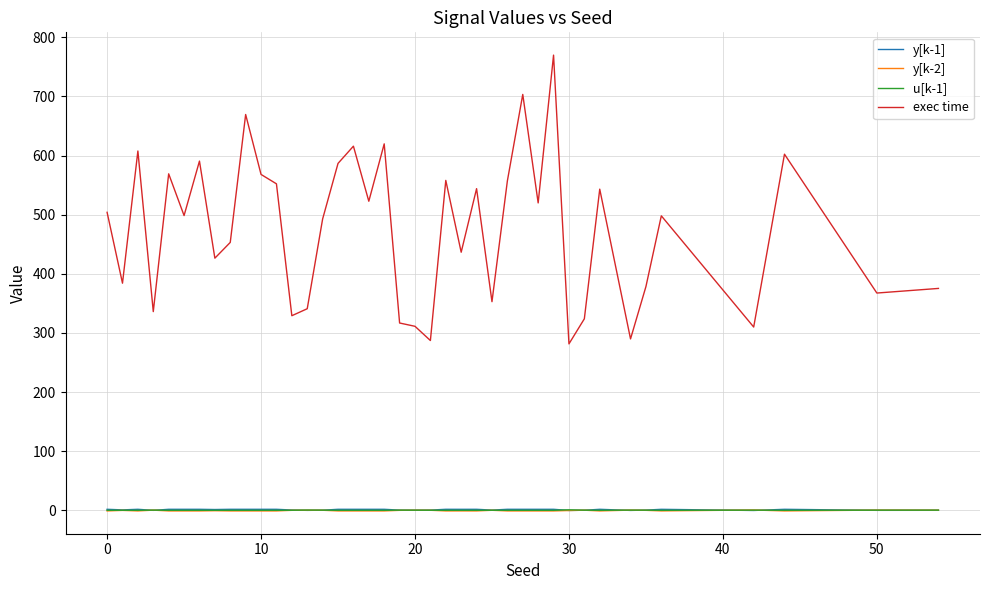

What is the greatest value displayed?

769.8